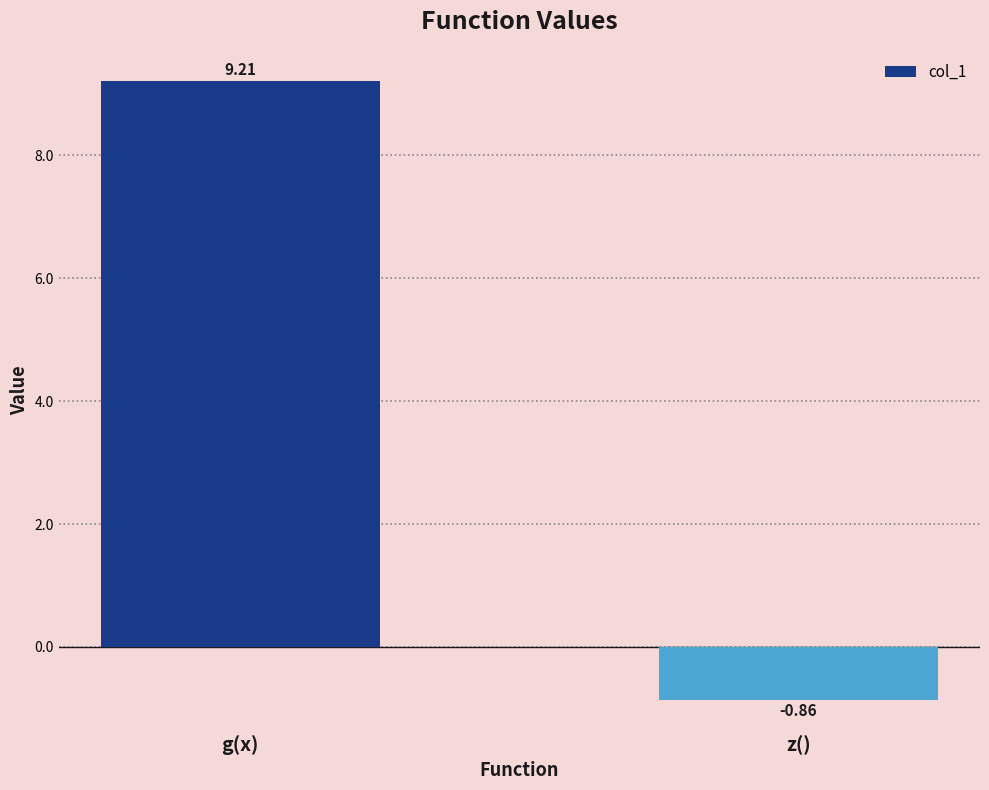

What is the average value?

4.2